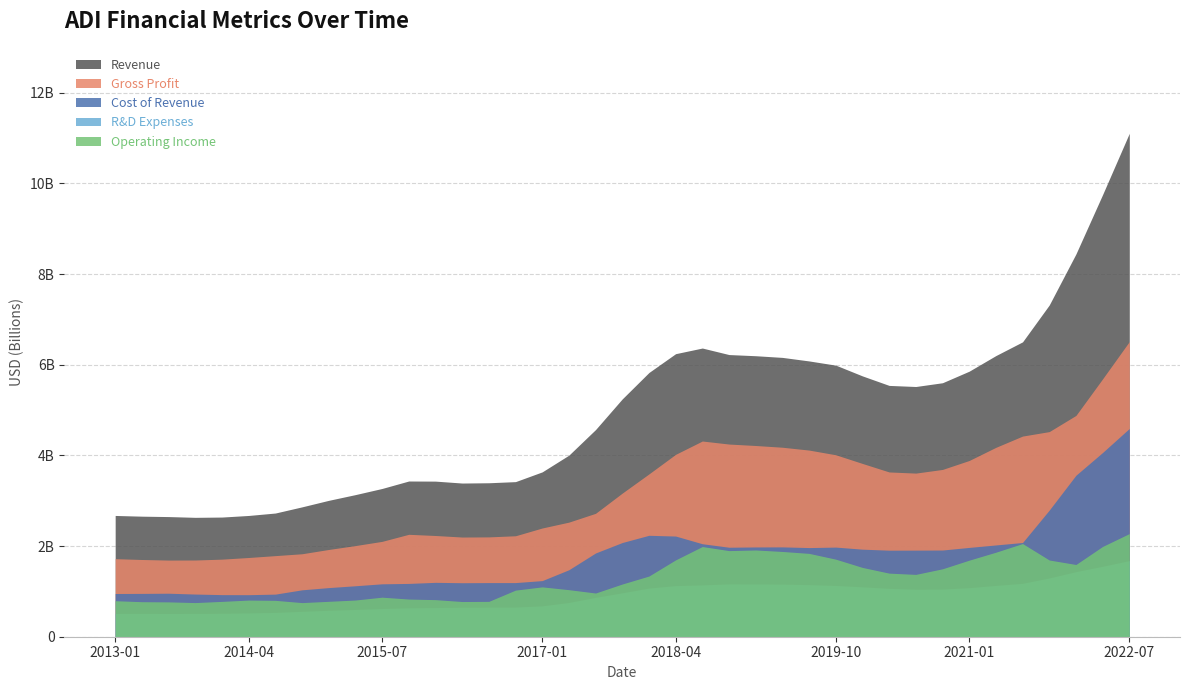

Which has a higher value, 2013-01-31 or 2016-04-30?

2016-04-30